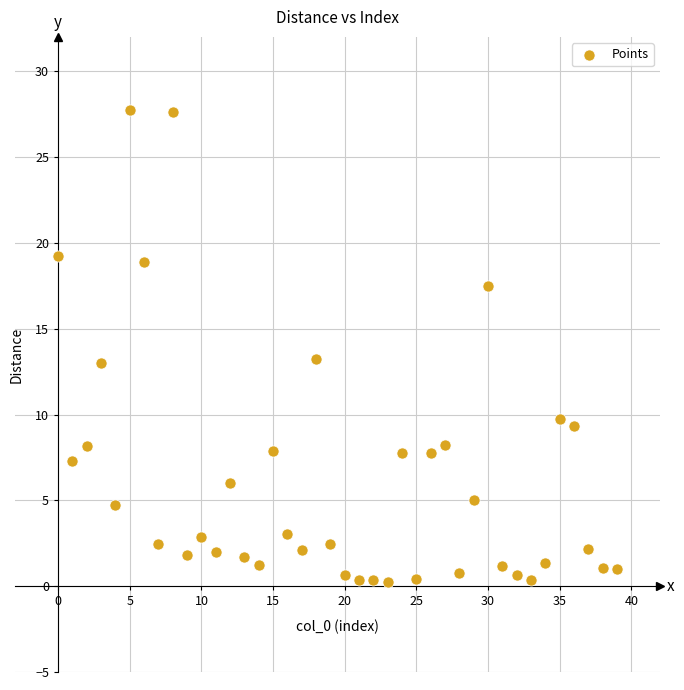

What is the range of Y values (max minus min)?

27.5